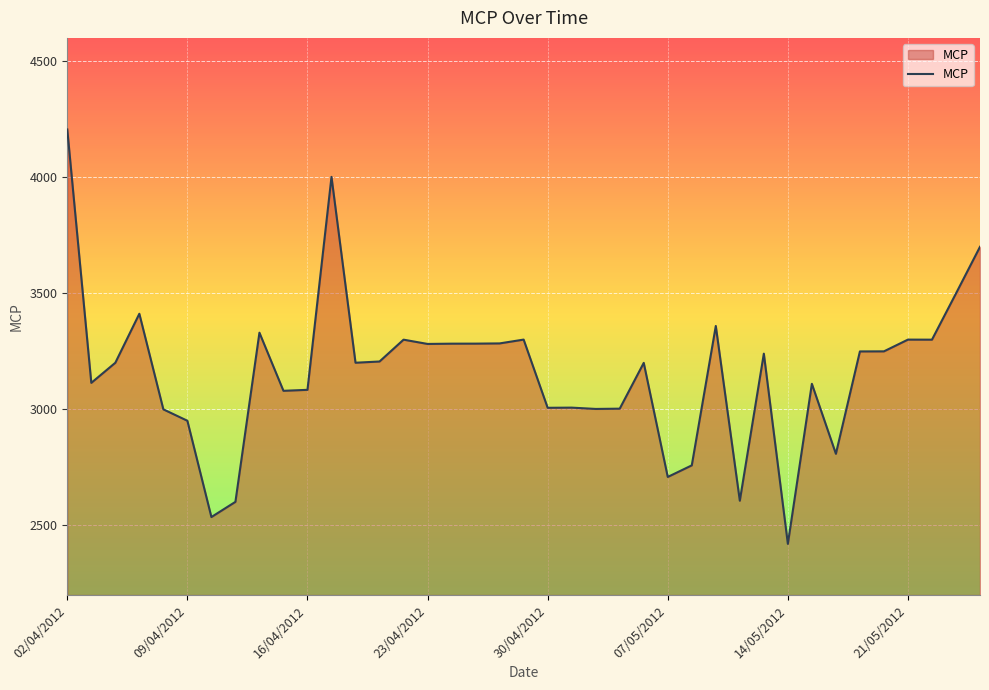

What is the difference between the maximum and minimum values?

1785.0